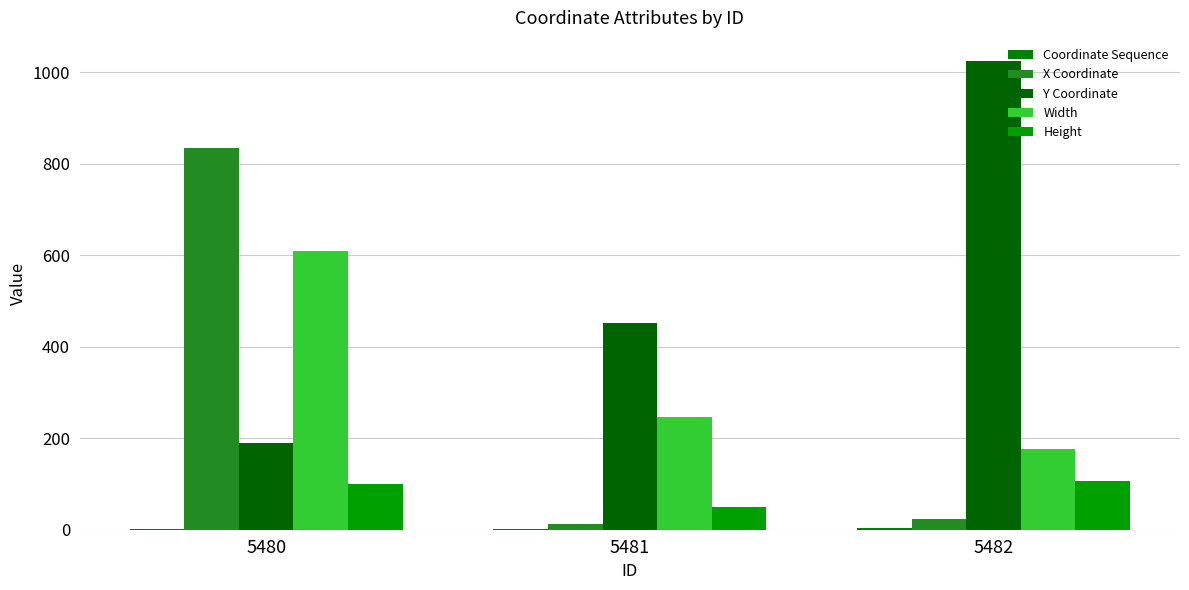

At 5482, list the series in order from smallest to largest.

Coordinate Sequence, X Coordinate, Height, Width, Y Coordinate